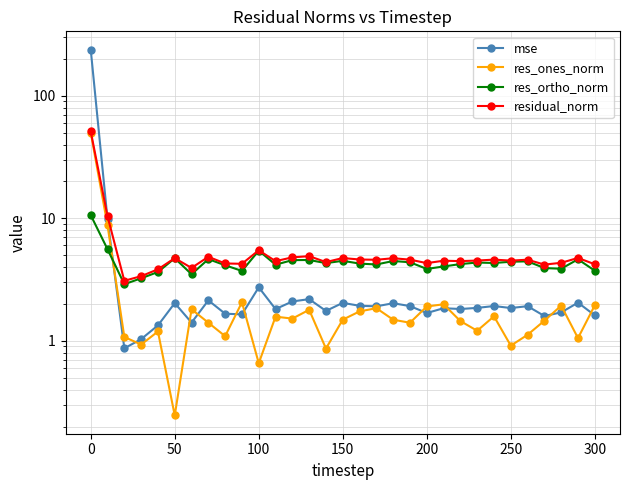

What are all the series names shown in the legend?

mse, res_ones_norm, res_ortho_norm, residual_norm